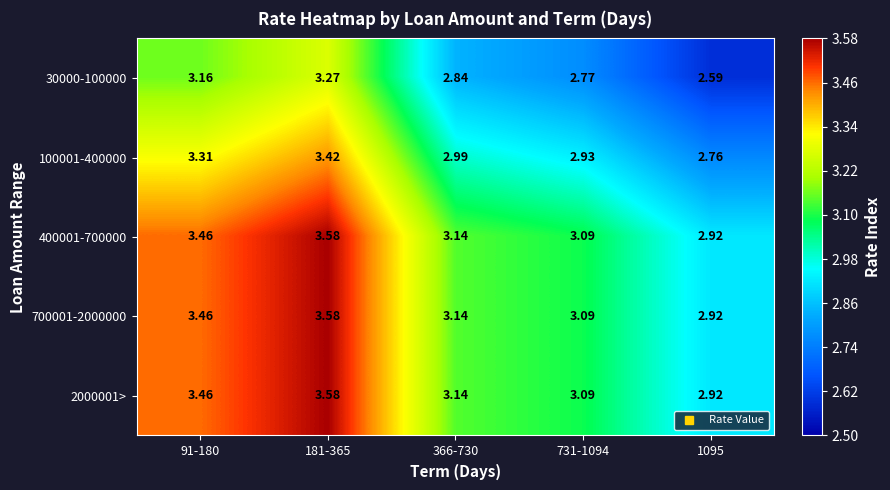

Is the value of 700001-2000000 at 91-180 greater than the value of 30000-100000 at 366-730?

Yes